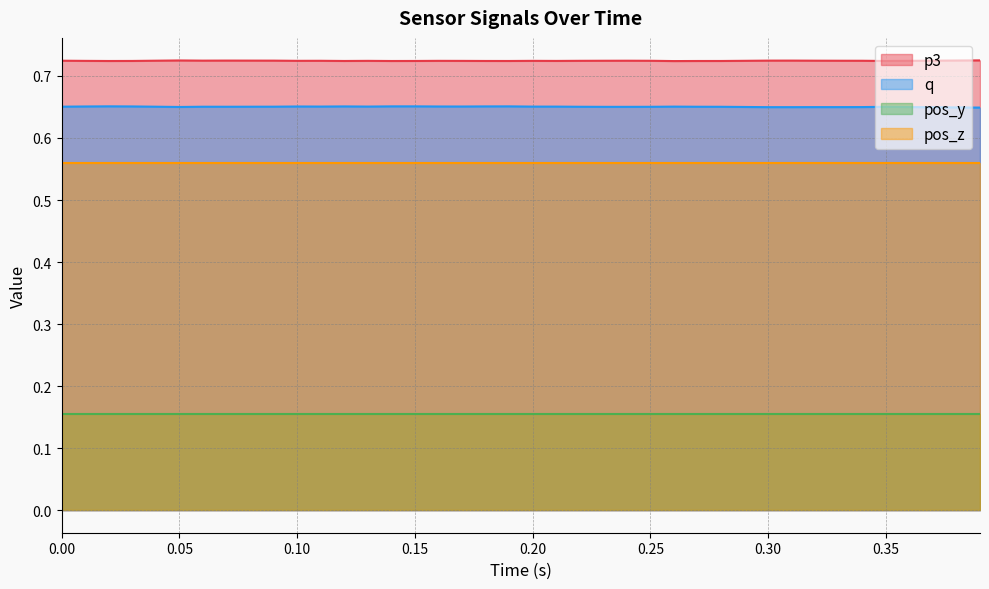

True or false: q and p3 intersect in this chart.

False